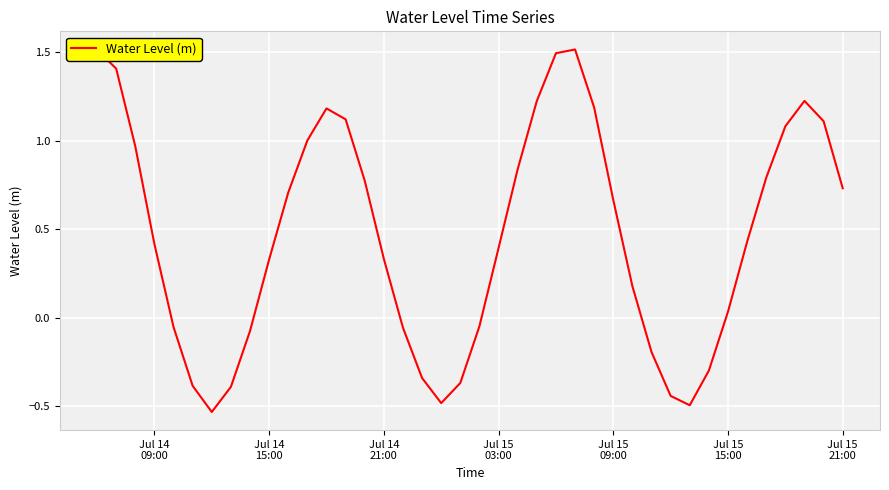

What is the difference between the maximum and minimum values?

2.0